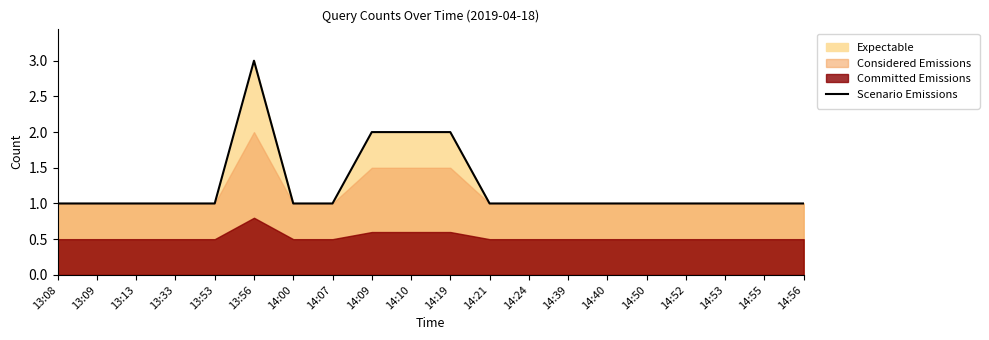

Which has a higher value, 14:40 or 14:52?

14:40